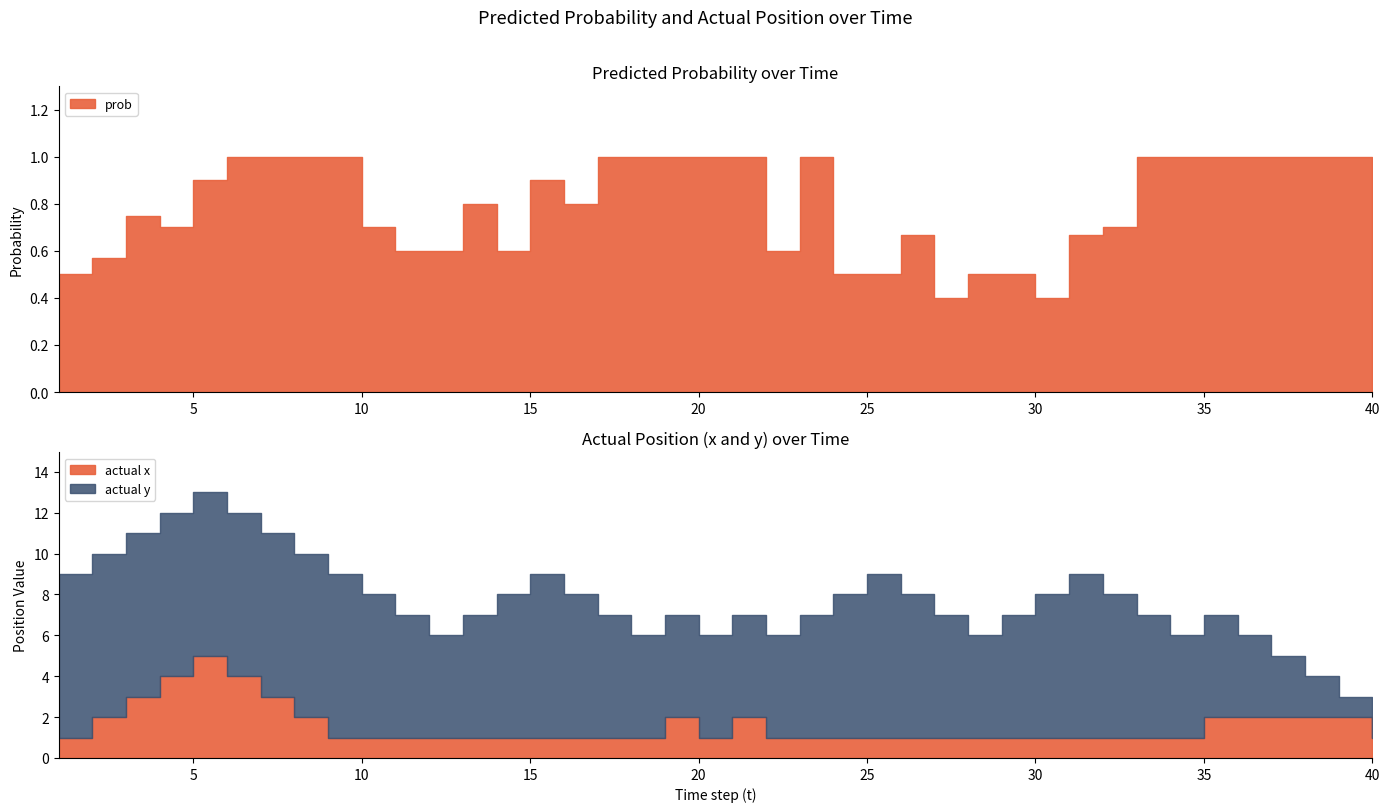

What is the sum of all actual y values?

243.0